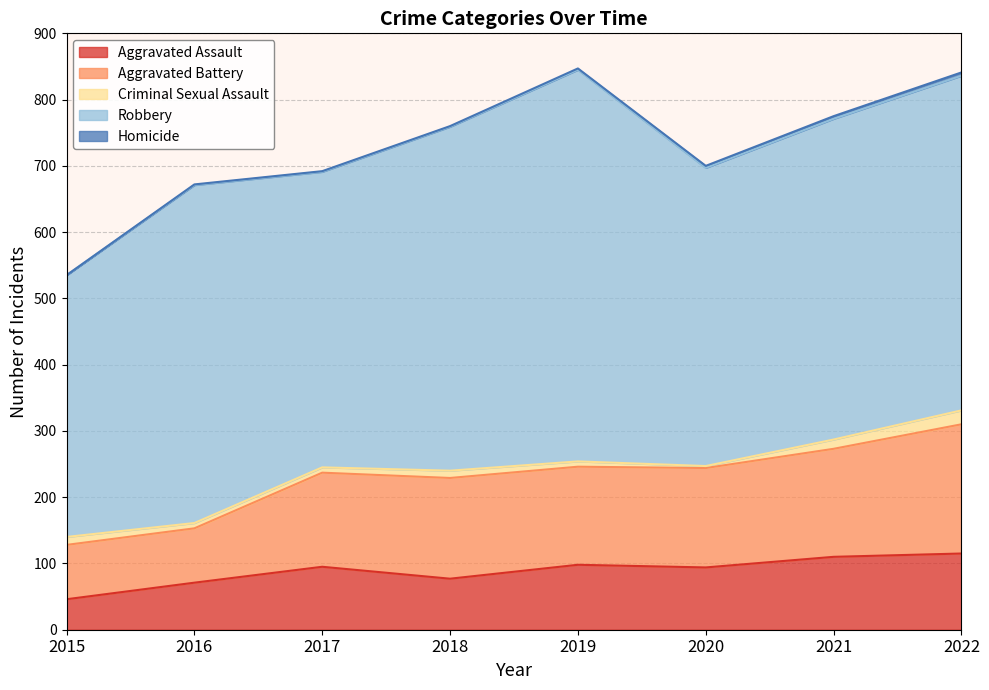

Where is Robbery nearest to the value 493?

2021